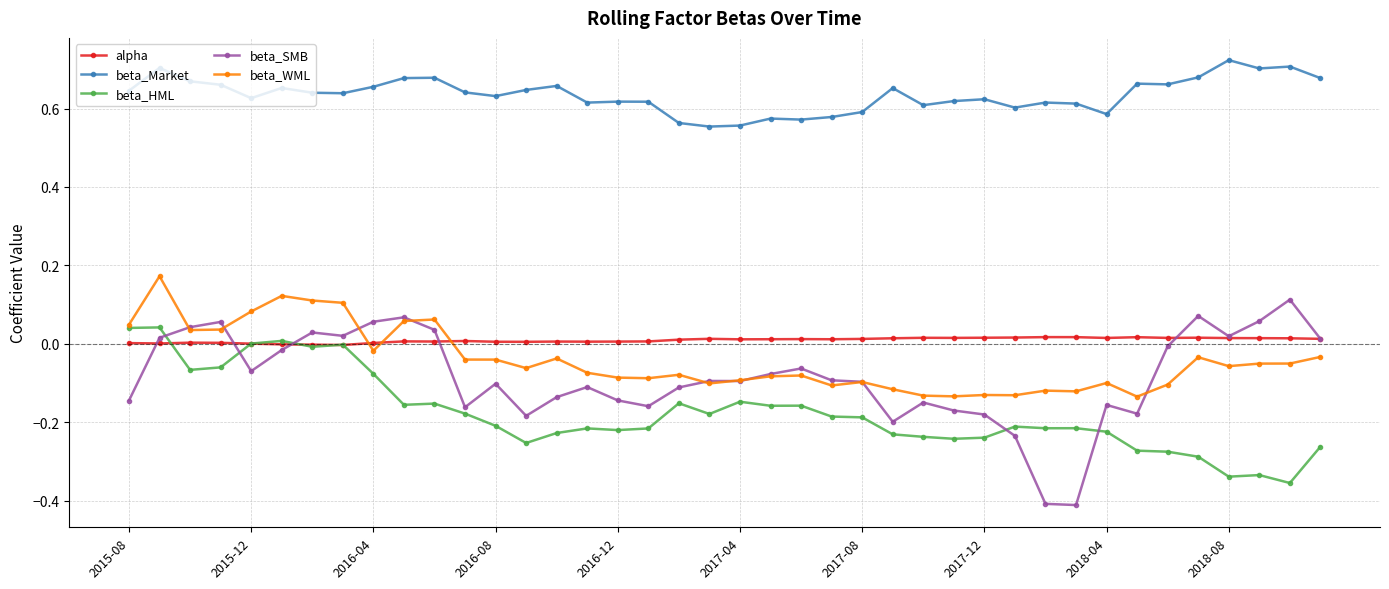

Does the chart display data point markers on the line(s)?

Yes